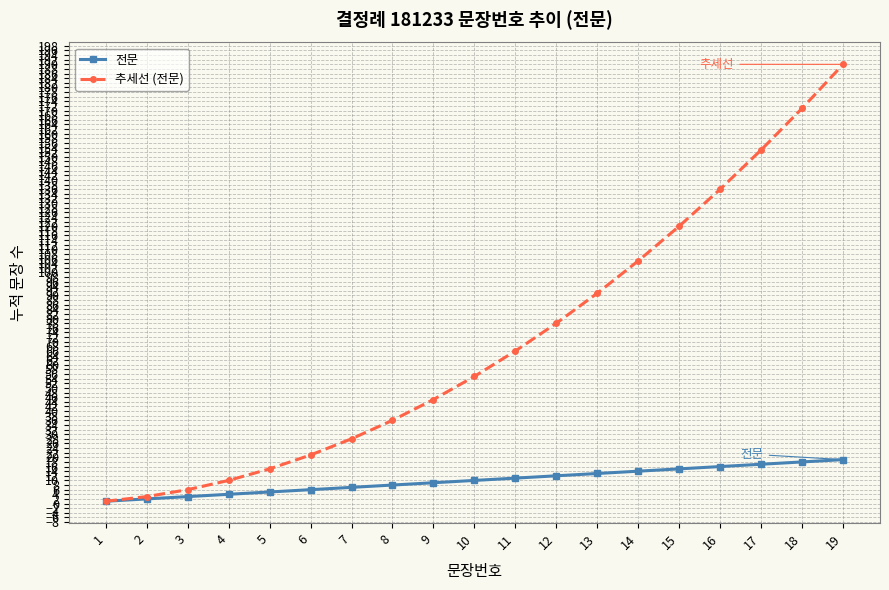

What is the value of the 전문 point at the 2nd from the left?

2.0